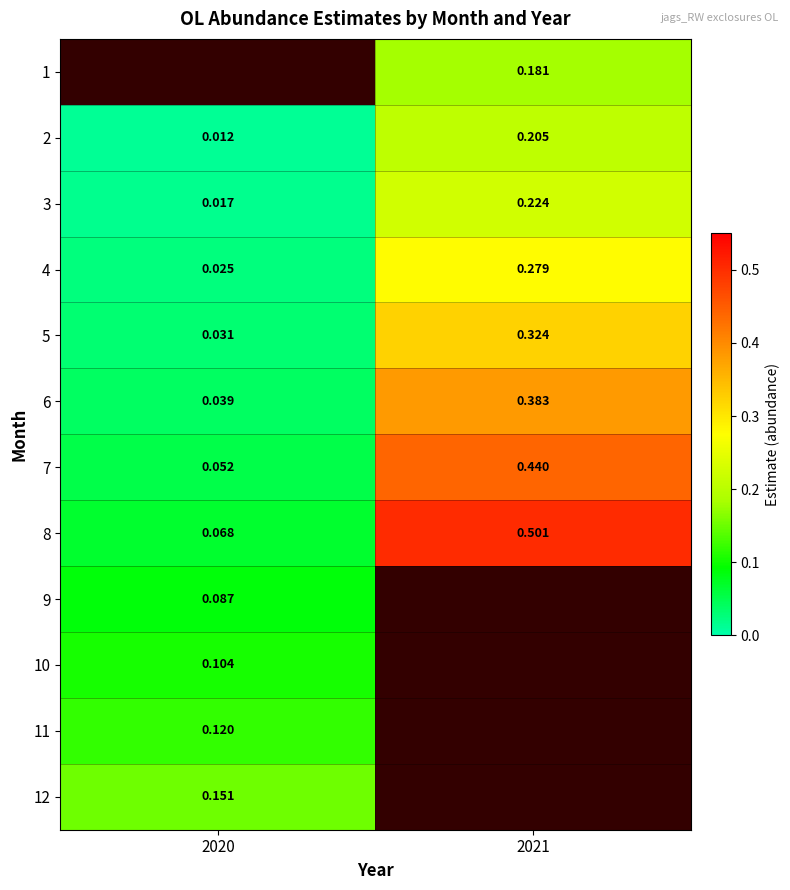

The 3 series shows 0.2 at 2021. True or false?

True